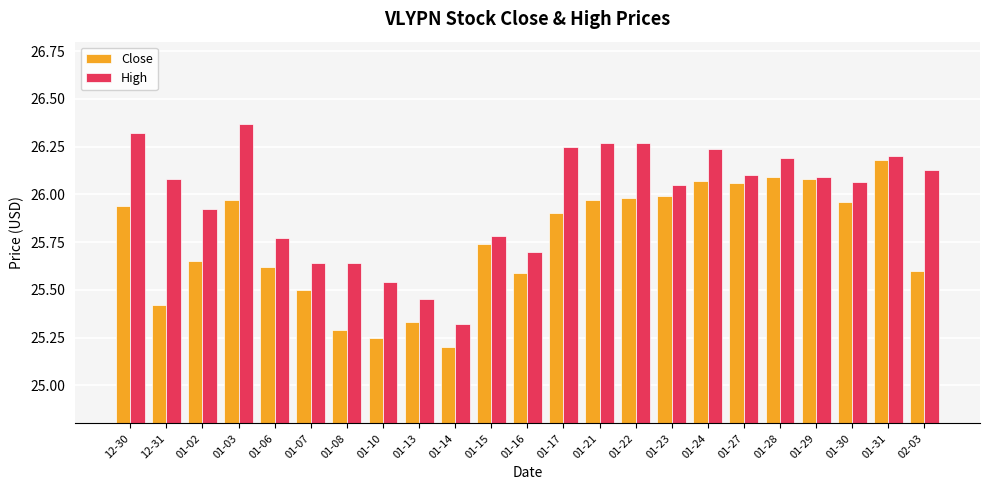

How many values in the High series are below 26?

9